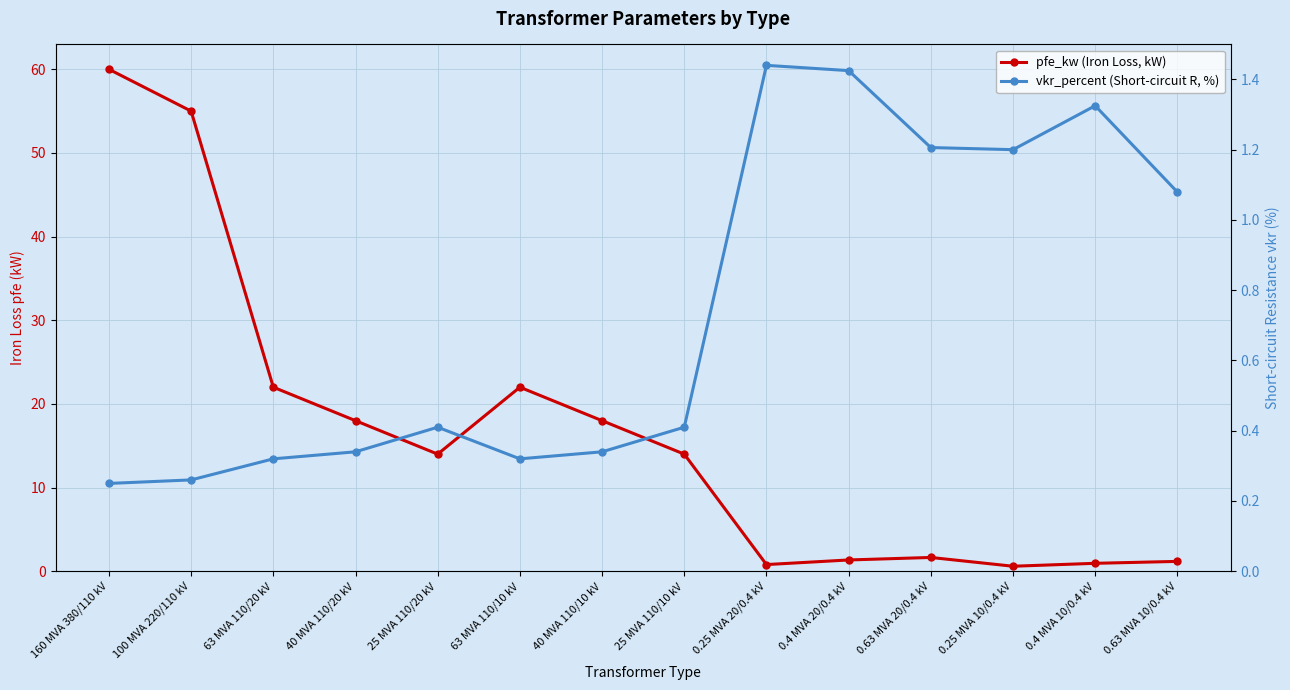

The pfe_kw (Iron Loss, kW) series shows 14.0 at 25 MVA 110/20 kV. True or false?

True